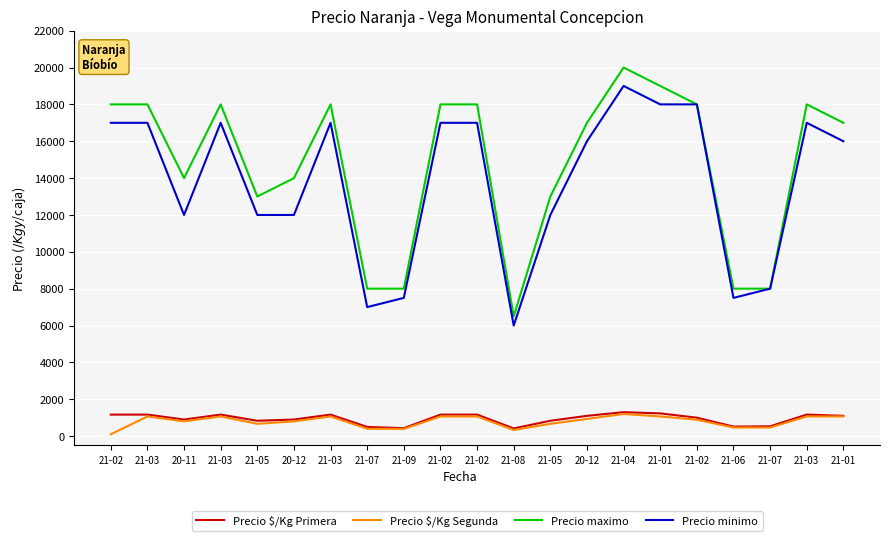

Is the value of Precio $/Kg Primera at 21-01 greater than the value of Precio minimo at 21-06?

No